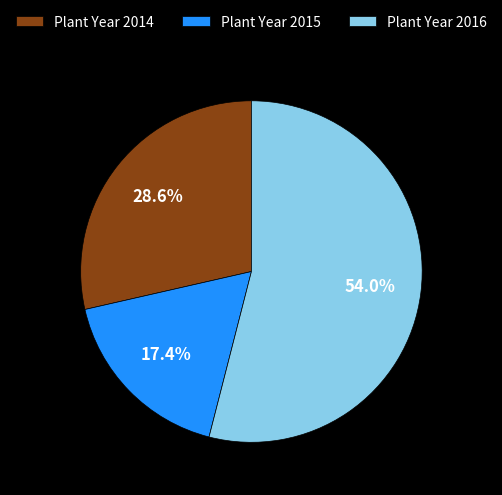

Which has a higher value, Plant Year 2016 or Plant Year 2015?

Plant Year 2016